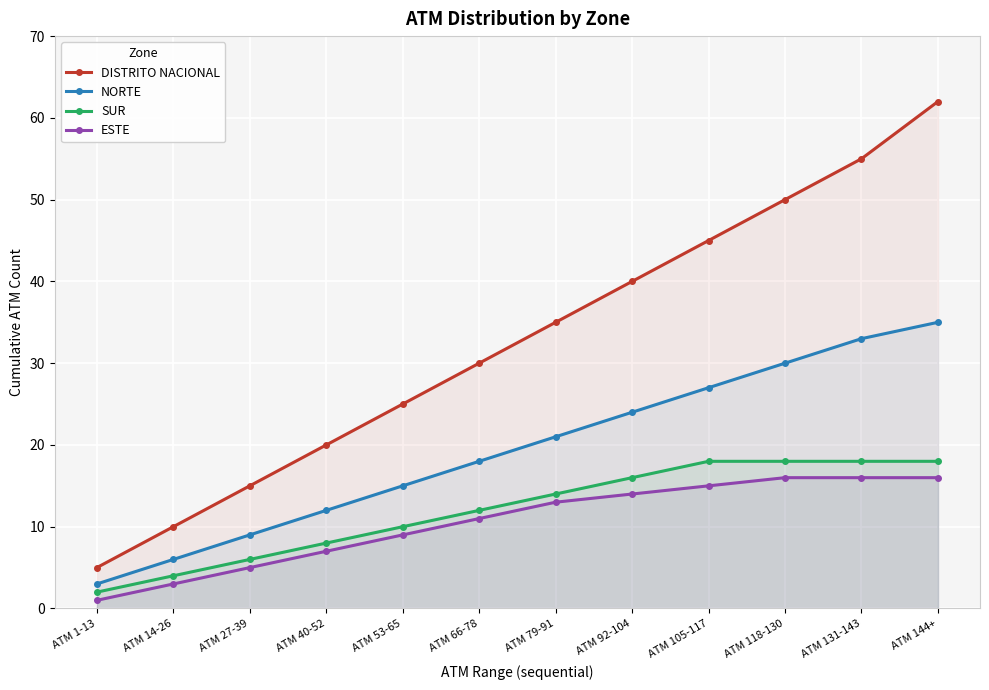

True or false: DISTRITO NACIONAL and ESTE intersect in this chart.

False